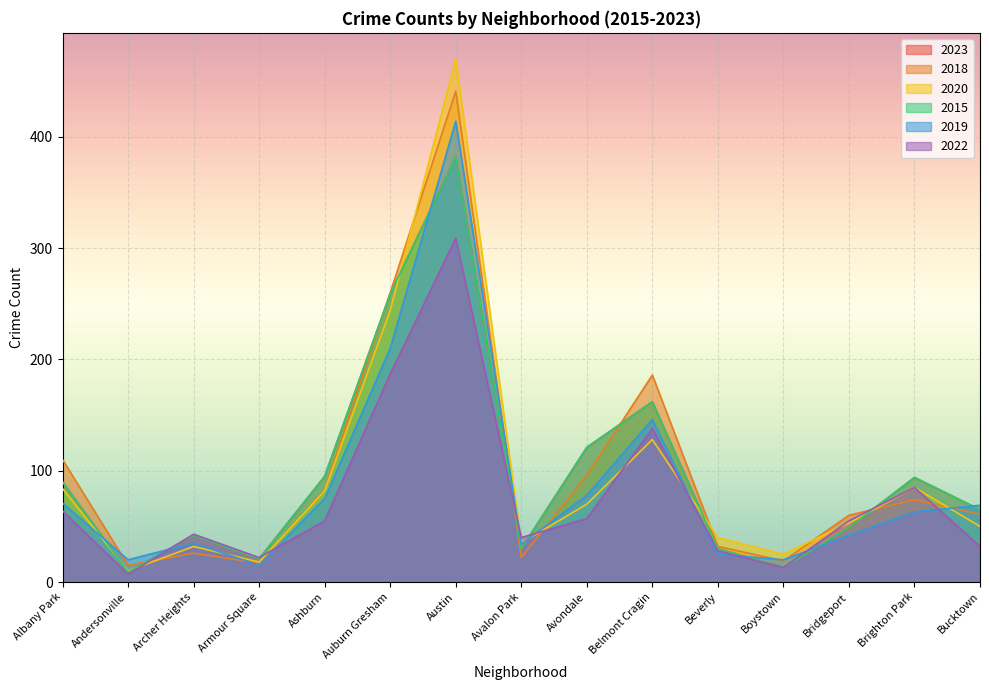

Which series ends up on top after the final intersection of 2019 and 2018?

2019